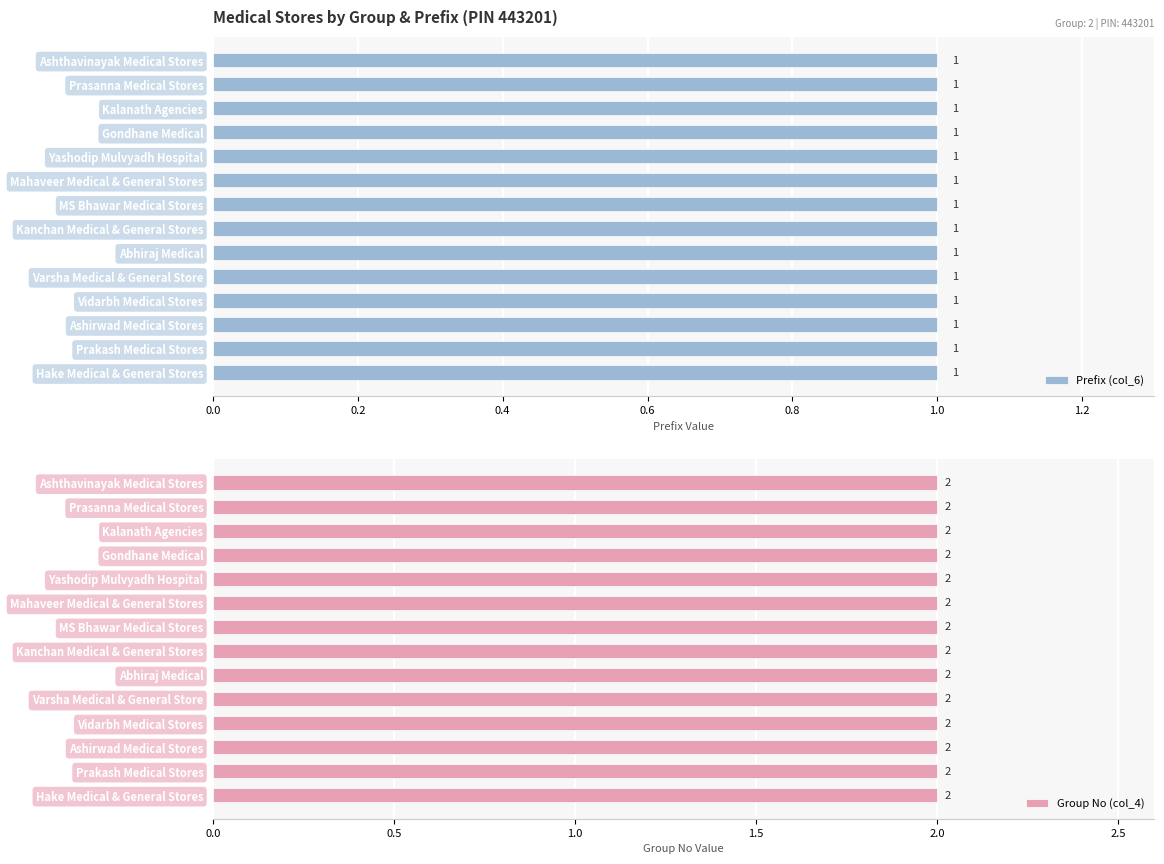

What is the difference between the highest and lowest values at Ashirwad Medical Stores?

1